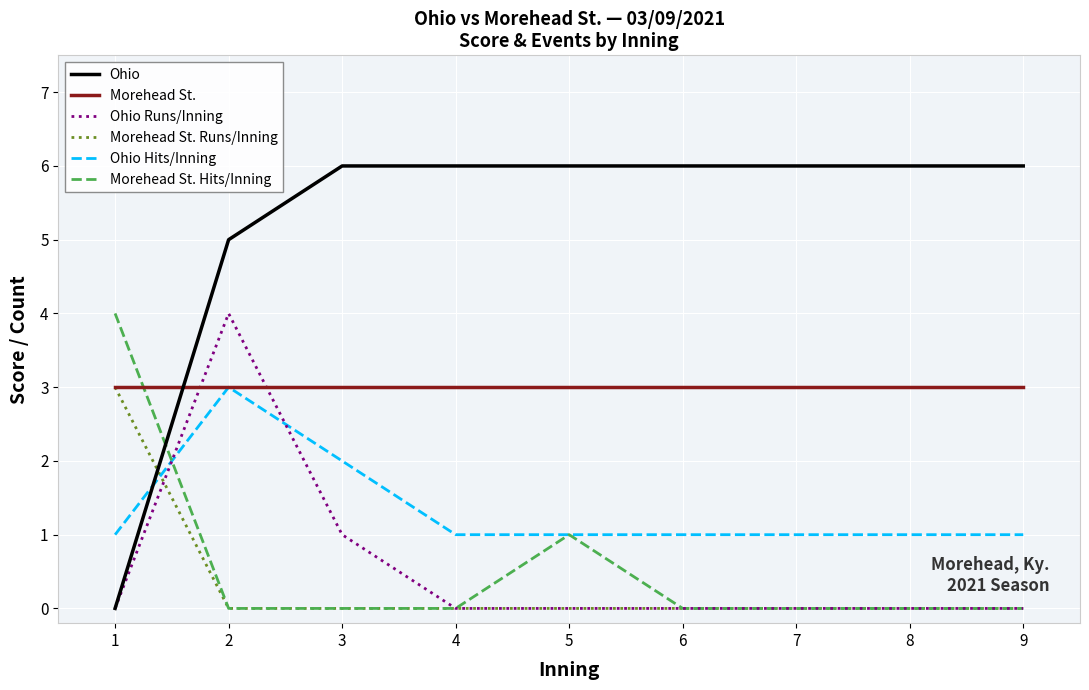

How many distinct data groups are displayed?

6